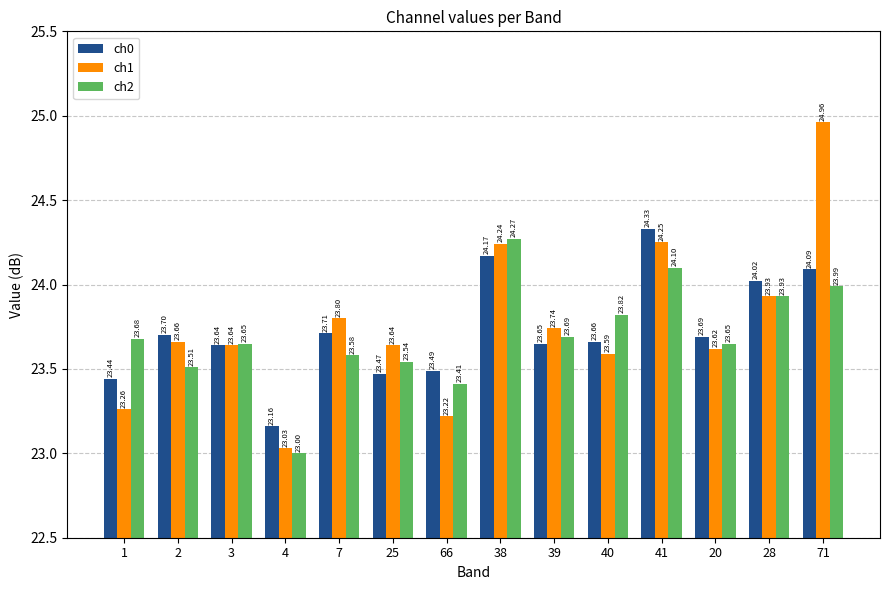

How many distinct data groups are displayed?

3